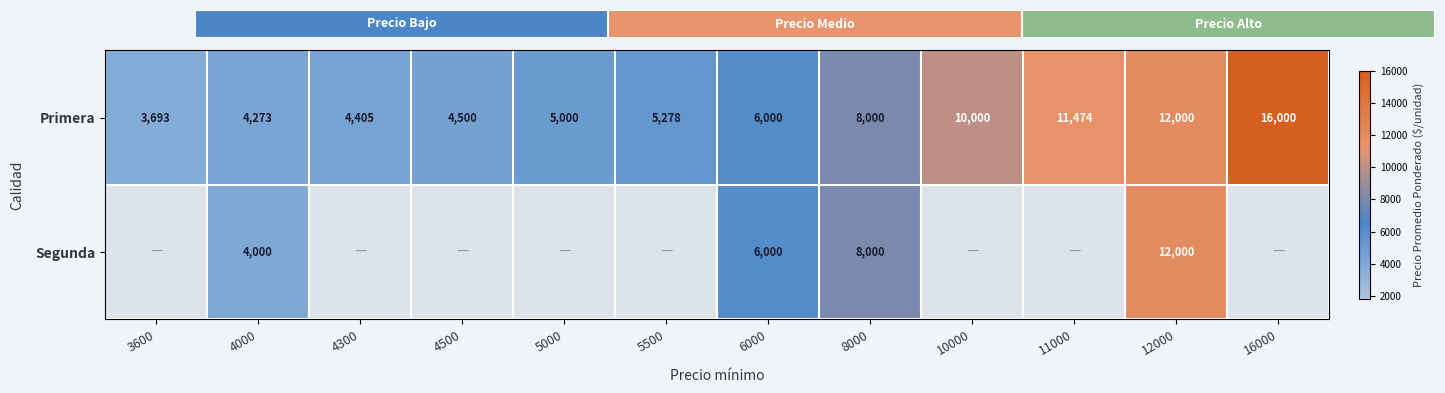

Which category has the lowest value in the Primera series?

3600